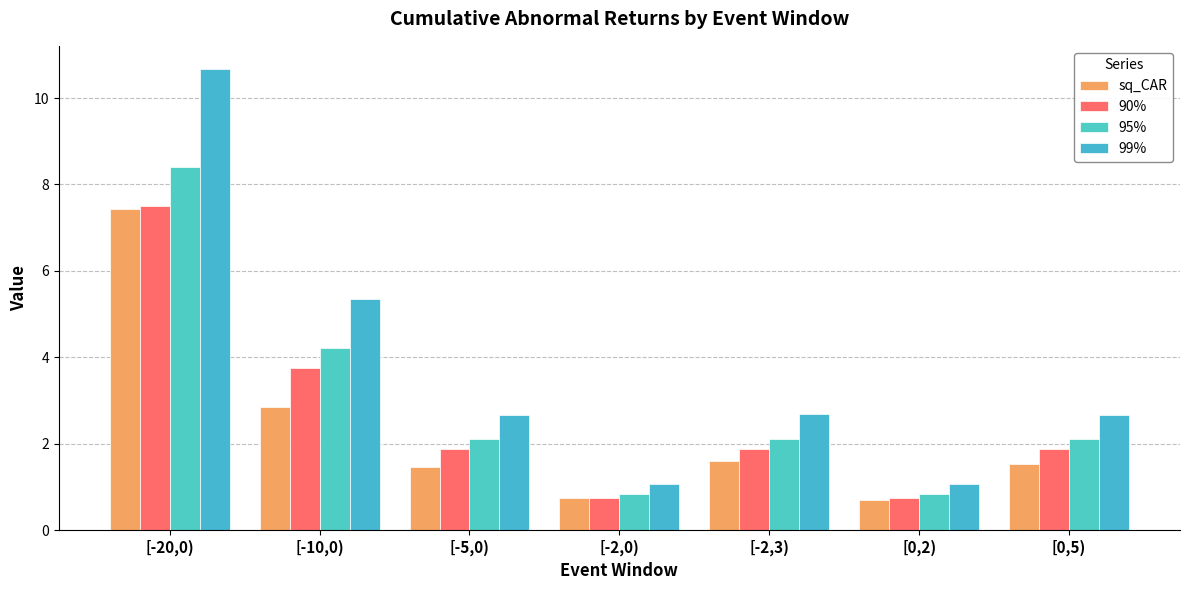

What are all the series names shown in the legend?

sq_CAR, 90%, 95%, 99%